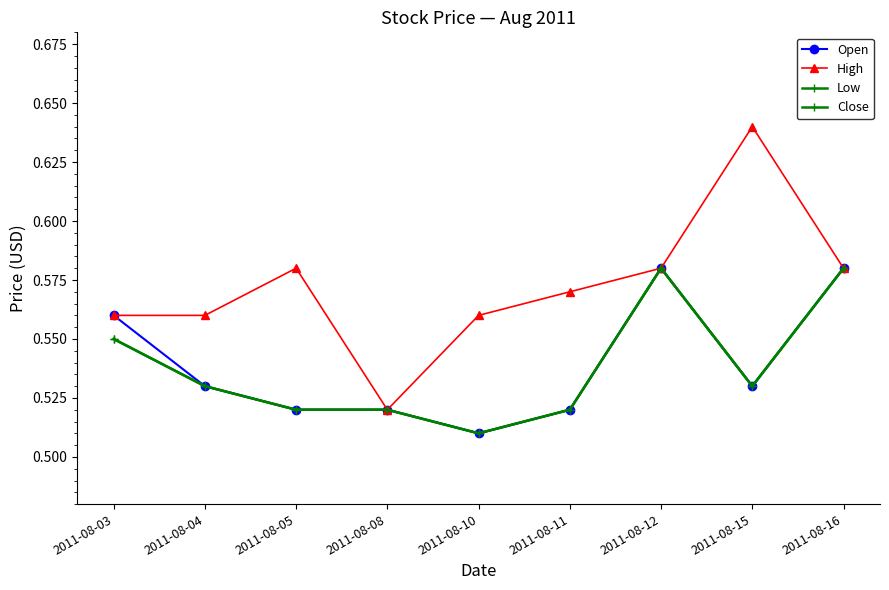

What is the spread (max minus min) of values at 2011-08-10?

0.1